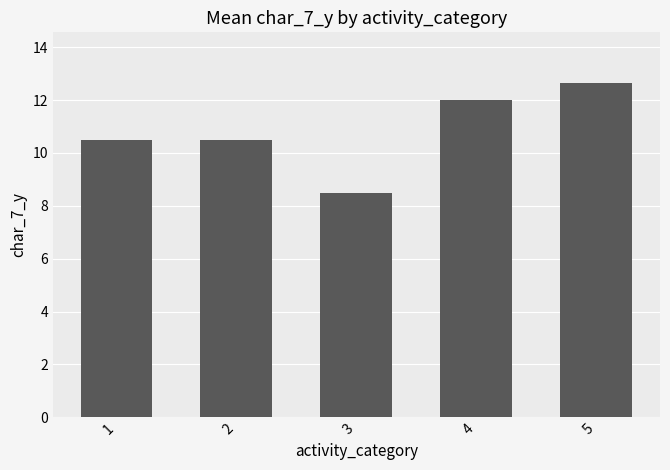

What is the smallest value displayed?

8.5